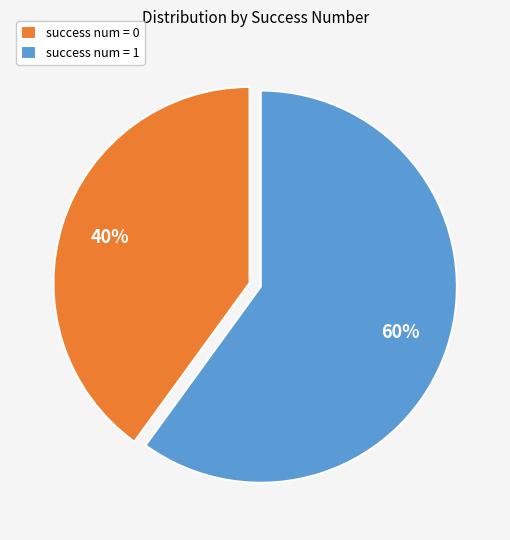

What is the ratio of the value at success num = 1 to the value at success num = 0?

1.5